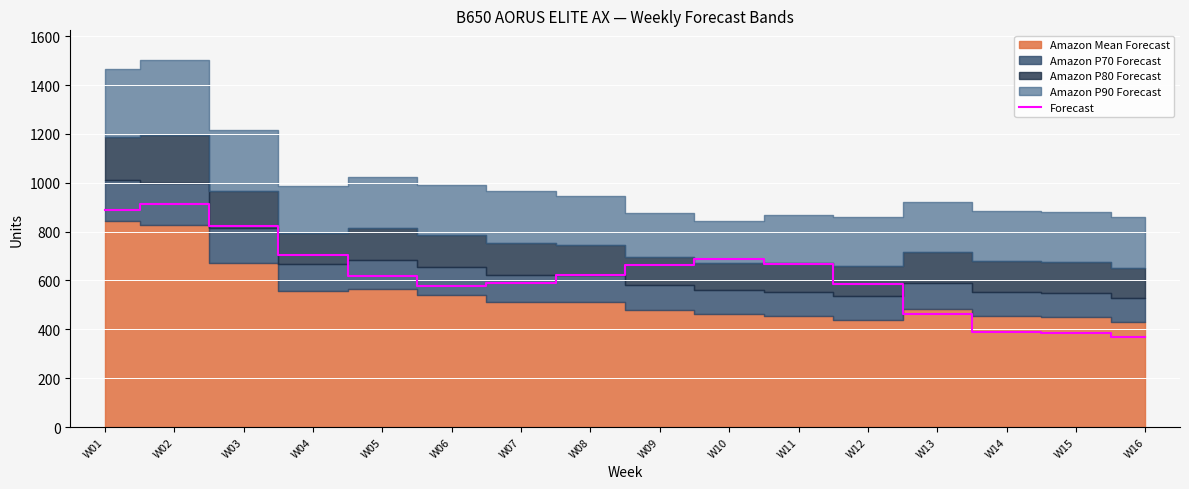

What is the minimum value shown in the chart?

369